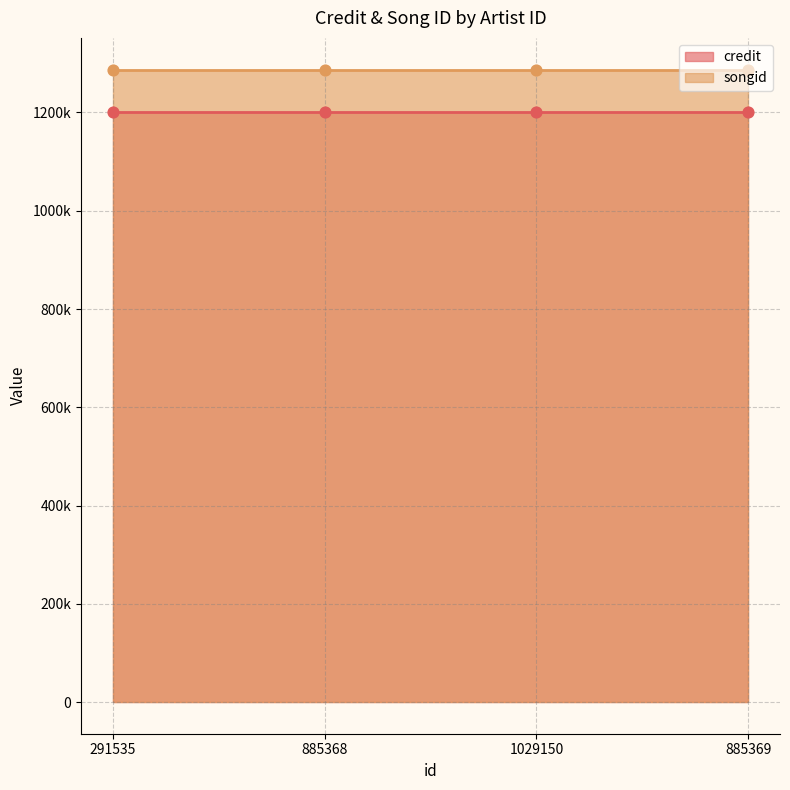

Which series contains the highest Y value?

songid